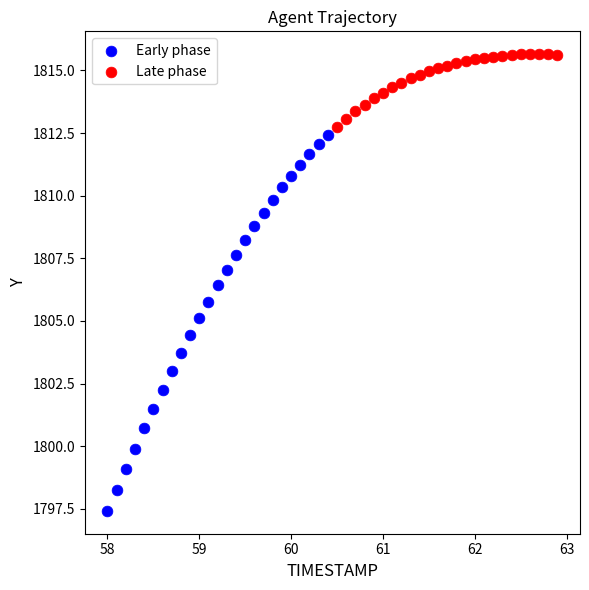

What are all the series names shown in the legend?

Early phase, Late phase